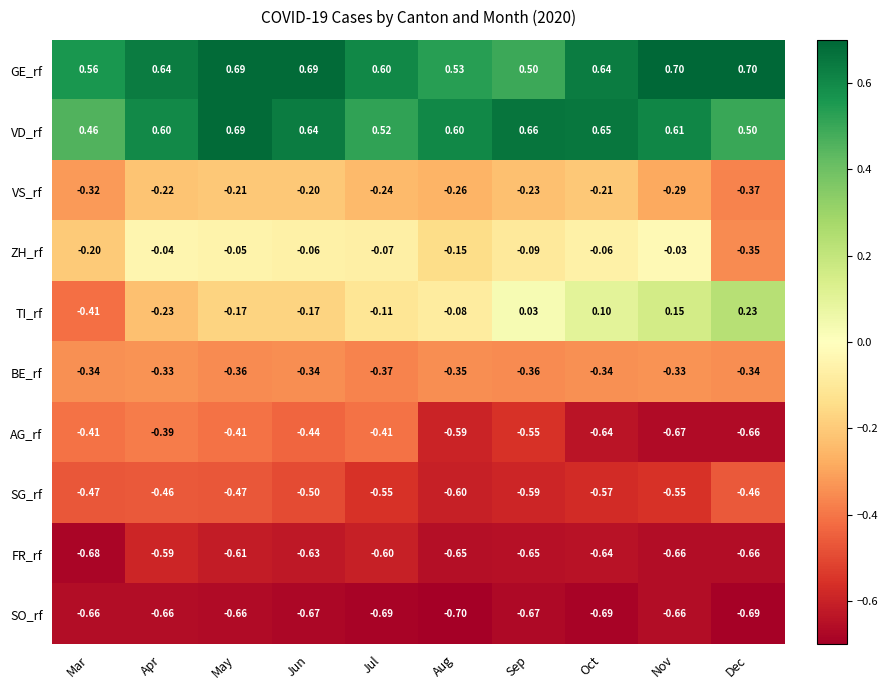

Rank the series at Jun from highest to lowest value.

GE_rf, VD_rf, ZH_rf, TI_rf, VS_rf, BE_rf, AG_rf, SG_rf, FR_rf, SO_rf